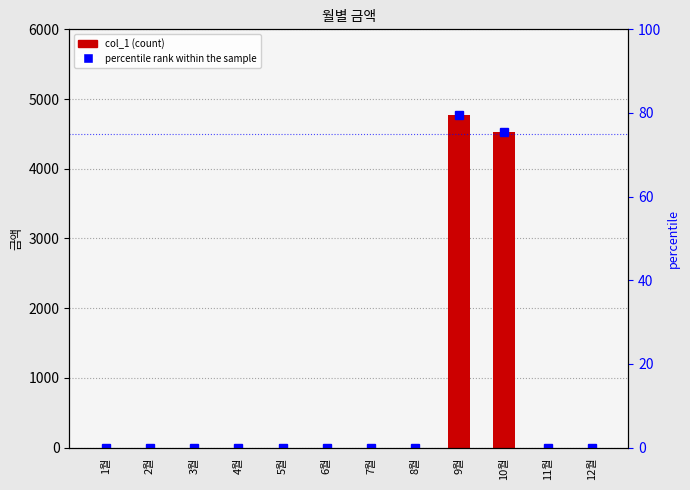

Reading left to right, list all the values displayed in this chart.

col_1: 0.0	0.0	0.0	0.0	0.0	0.0	0.0	0.0	4770.0	4530.0	0.0	0.0
percentile rank within the sample: 0.0	0.0	0.0	0.0	0.0	0.0	0.0	0.0	79.5	75.5	0.0	0.0